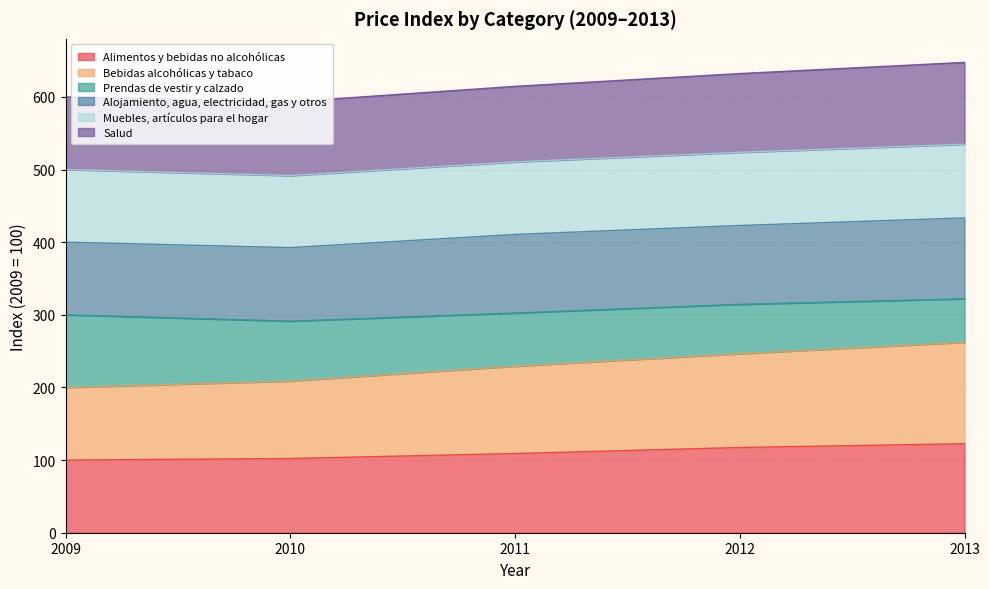

How many values in the Alimentos y bebidas no alcohólicas series exceed 109?

3